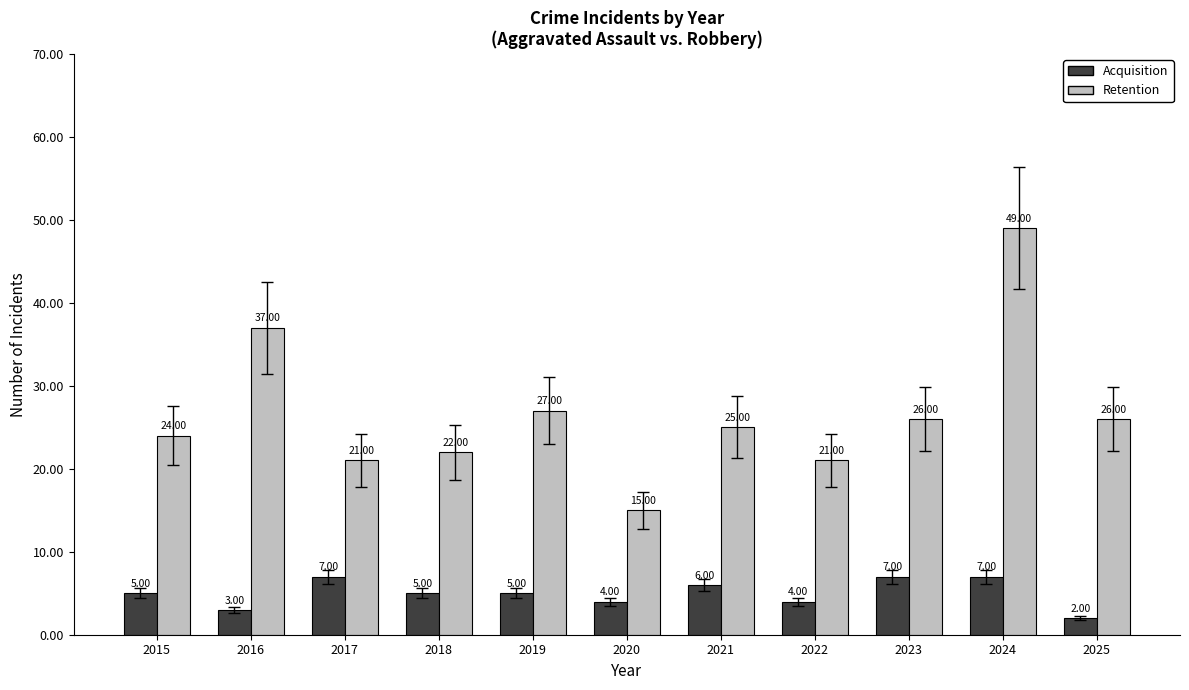

Which category has the highest value in the Retention series?

2024